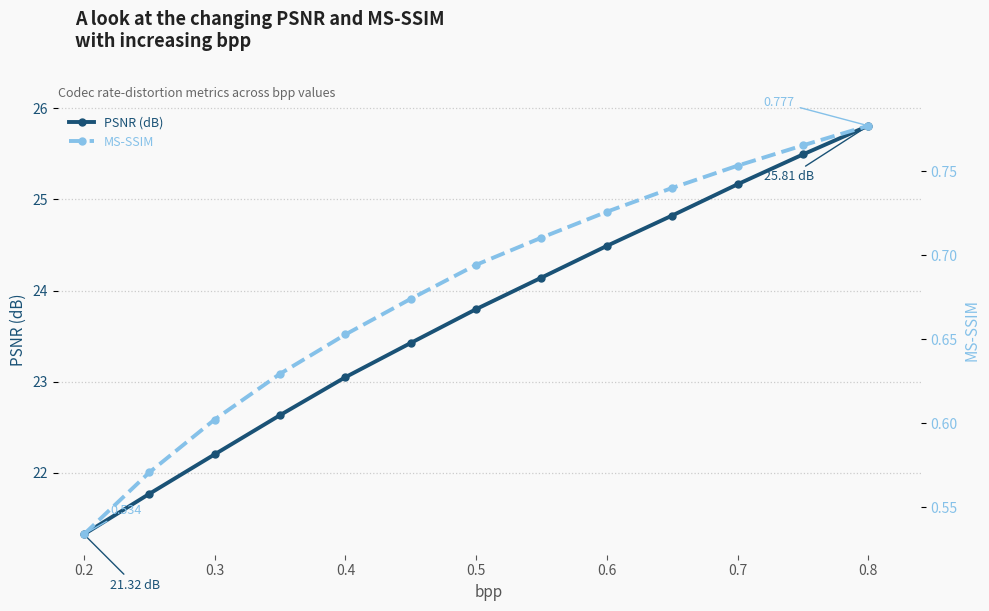

Where does the PSNR (dB) series first go above 23?

0.4